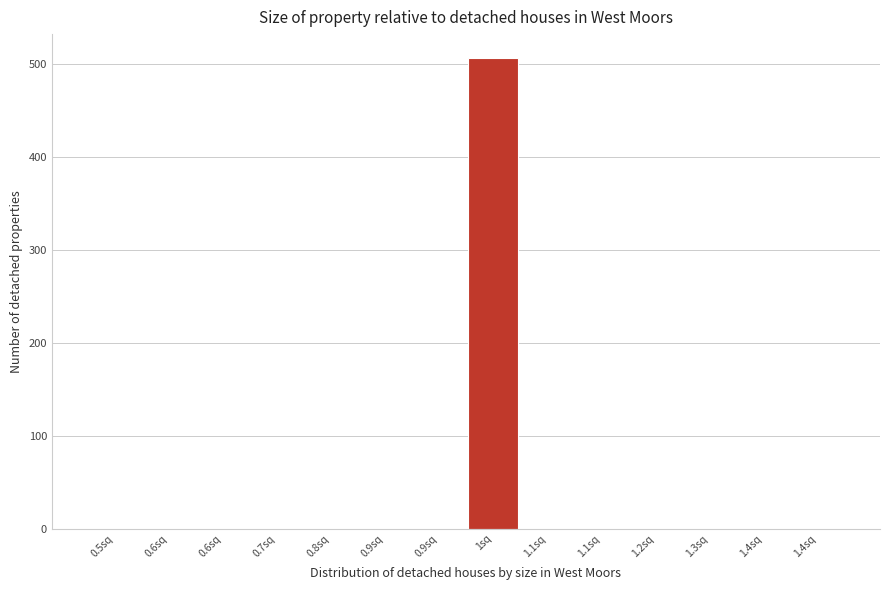

Are the bars horizontal?

No